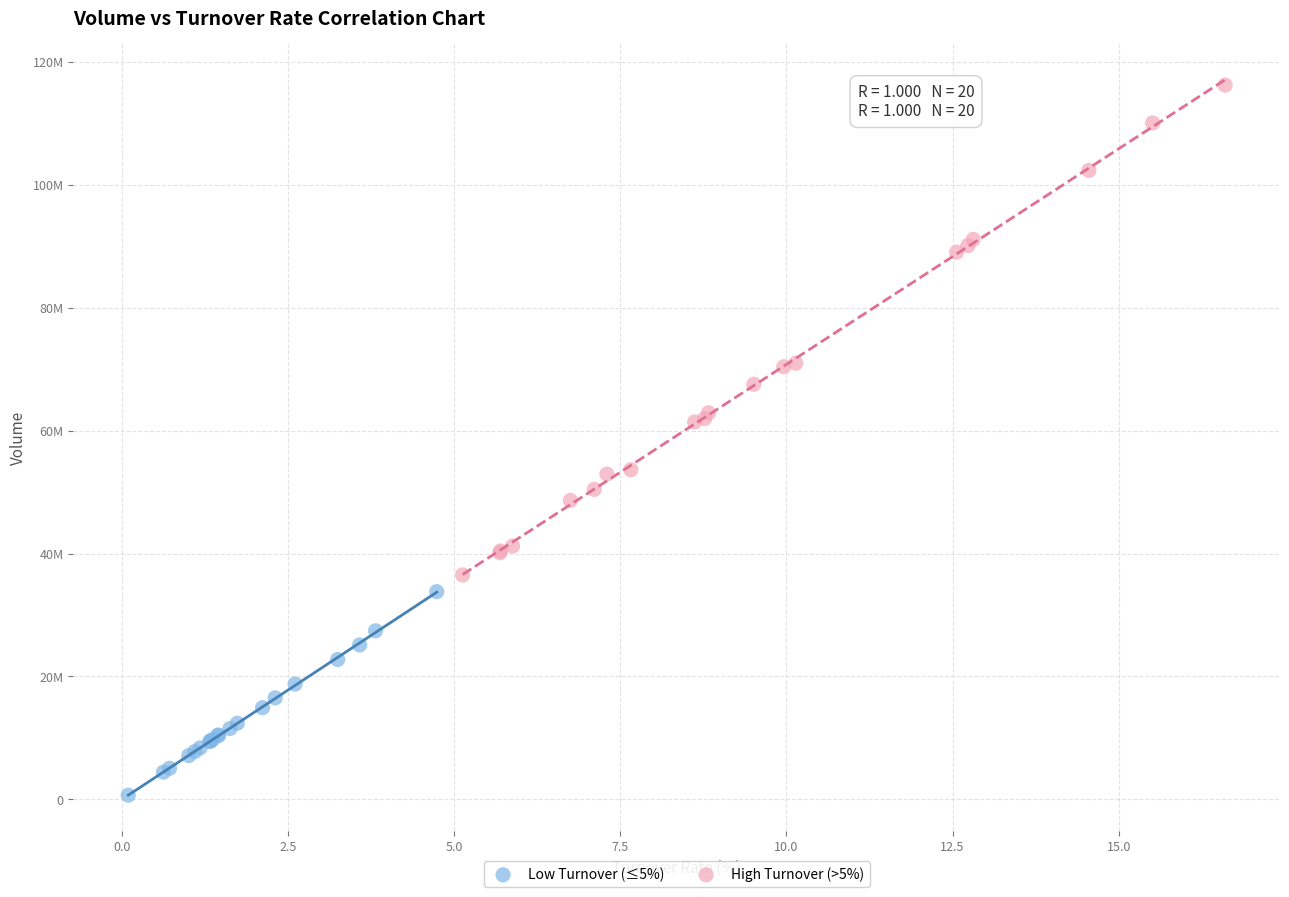

What are all the series names shown in the legend?

Low Turnover (≤5%), High Turnover (>5%)